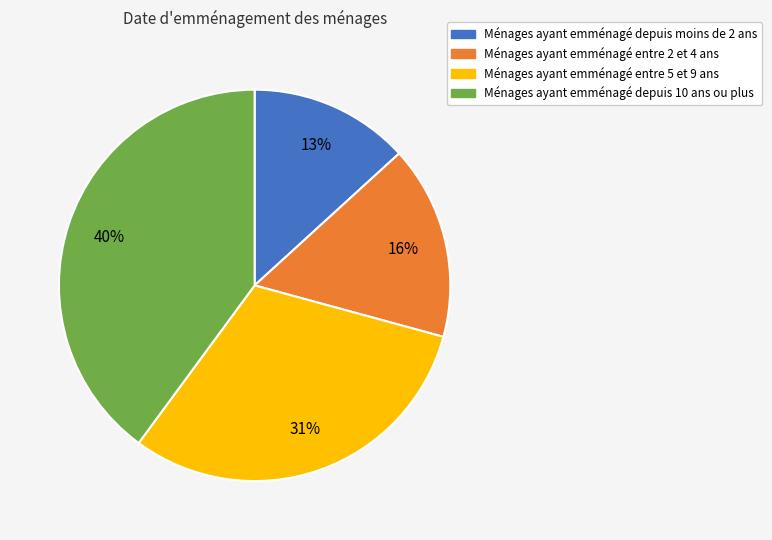

To the nearest percent, what is the difference between the largest and smallest slice percentages?

27%